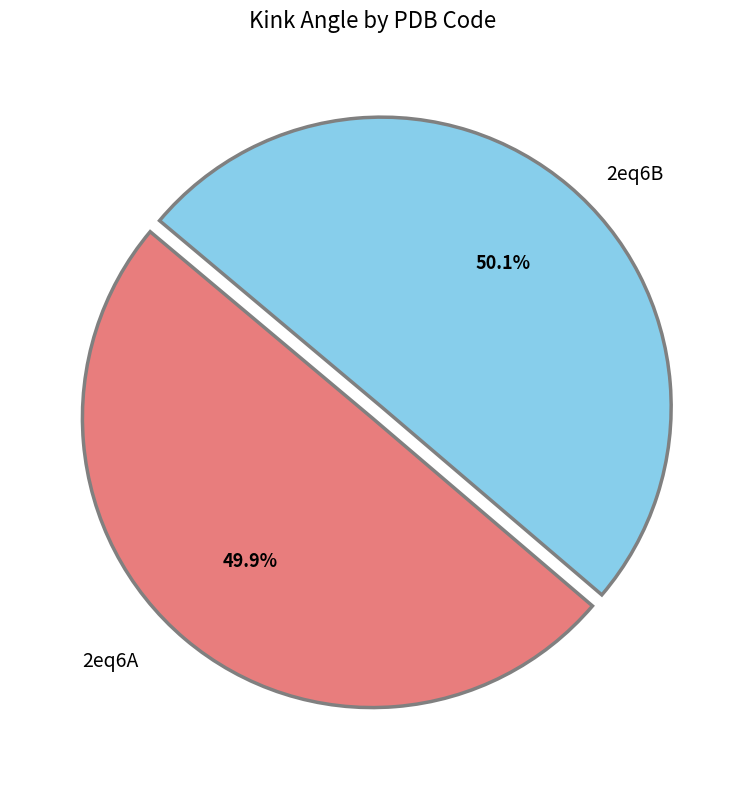

Is there a majority slice in this chart?

Yes